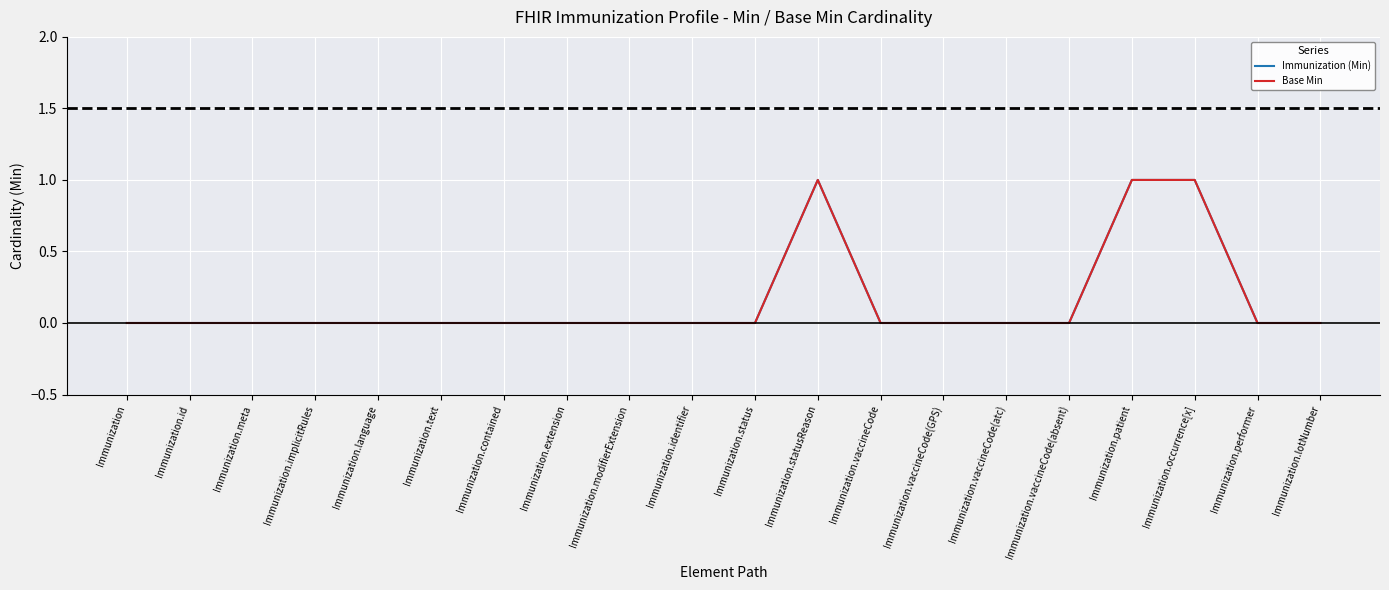

How many lines are shown in the chart?

2